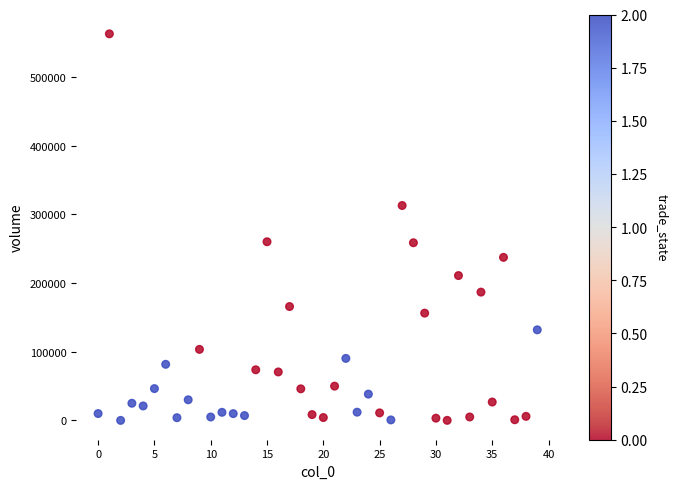

What is the range of Y values (max minus min)?

562766.1